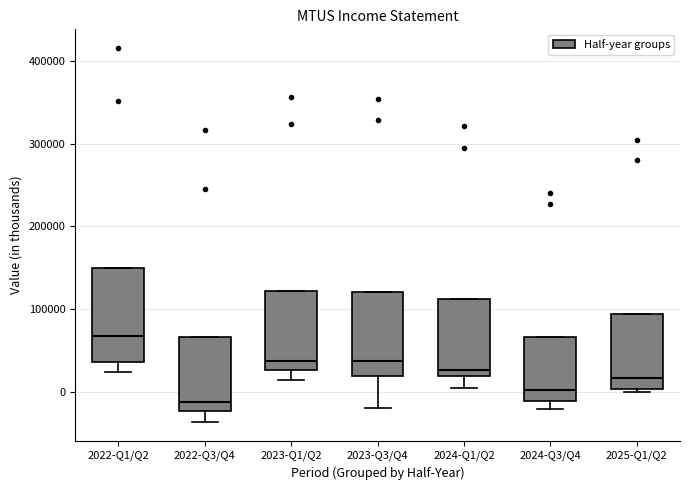

Which box has the lowest median line?

2022-Q3/Q4